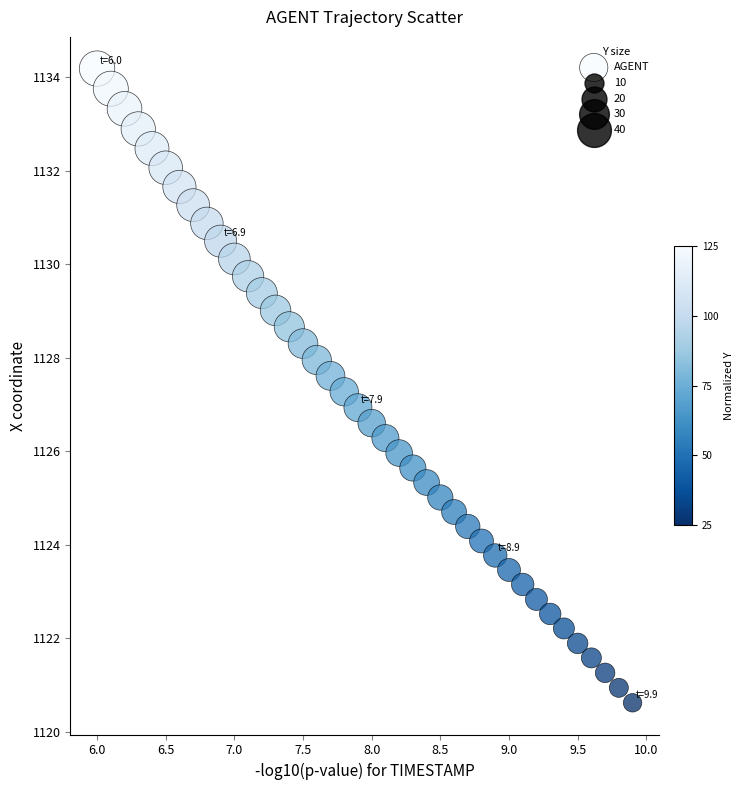

What is the range of Y values (max minus min)?

13.6